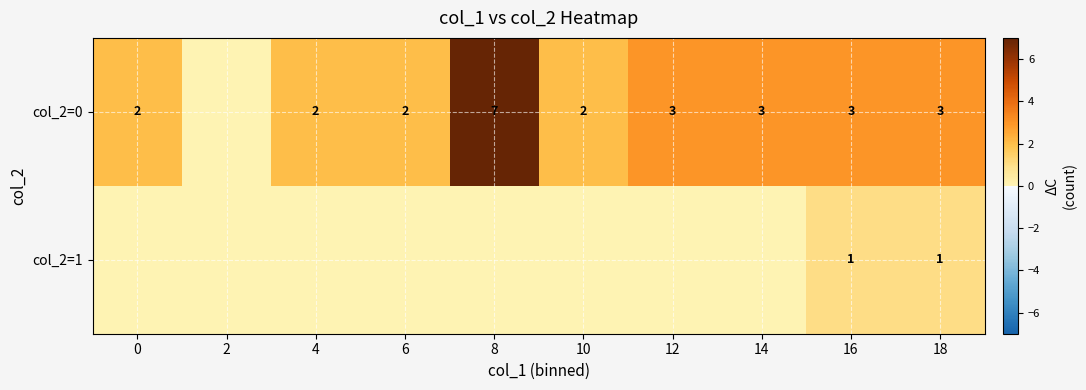

Rank the series at 18 from lowest to highest value.

col_2=1, col_2=0